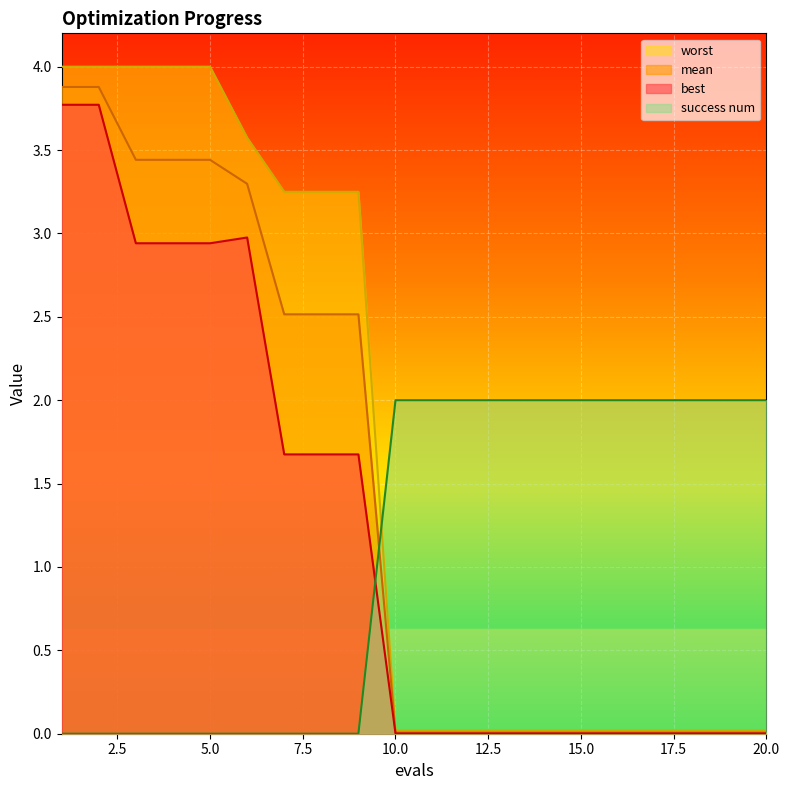

At which category does the chart reach its minimum across all series?

1